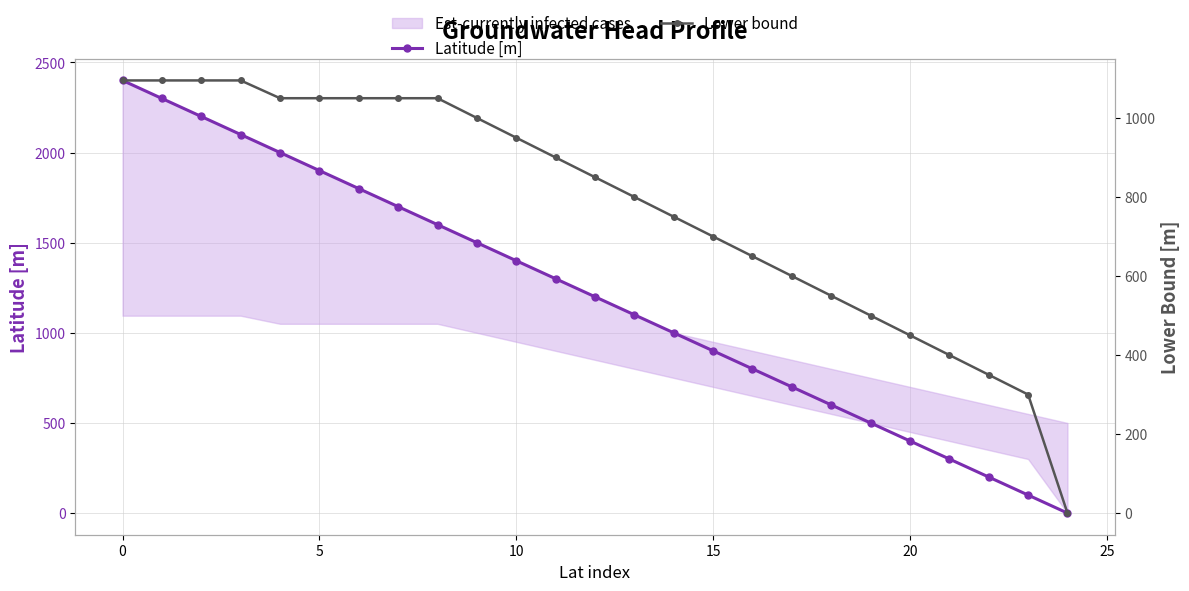

True or false: Latitude [m] has more than 1 points higher than both neighbors.

False